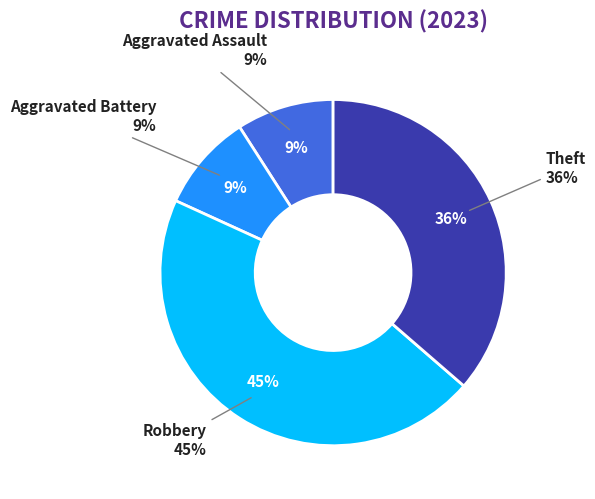

Does any single category account for the majority?

No